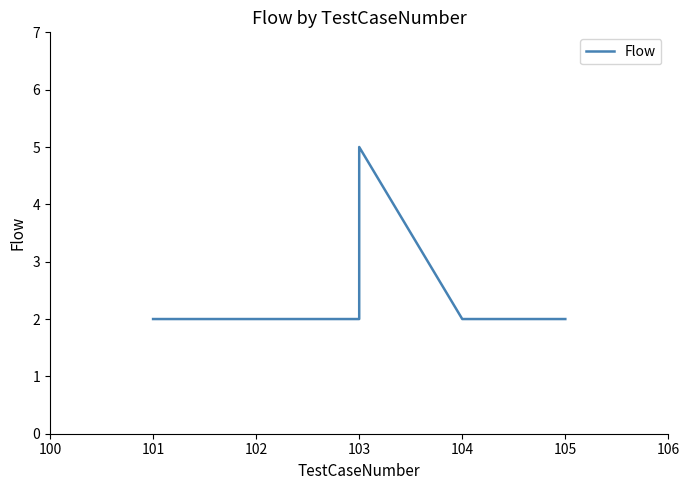

What is the sum of all values?

15